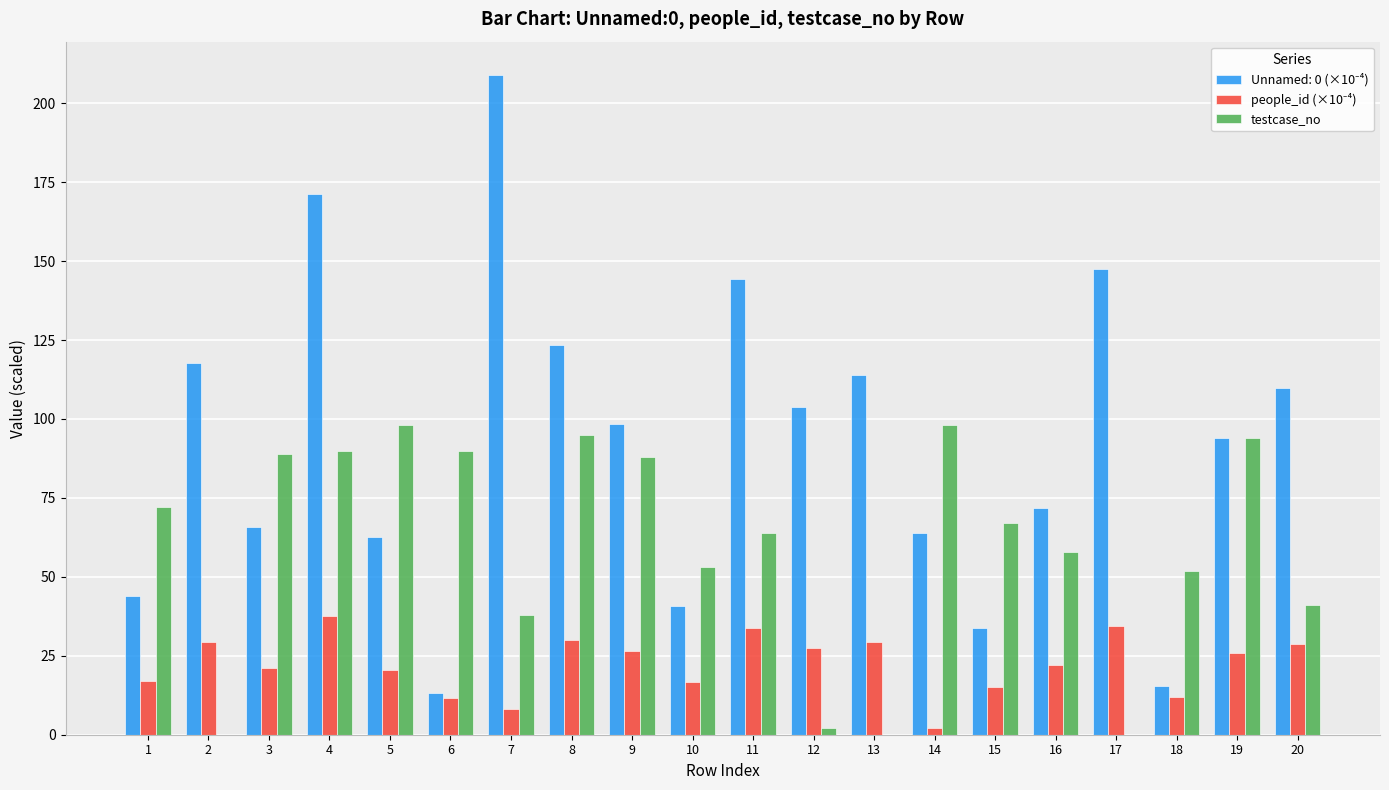

At which category is the sum across all series the highest?

4